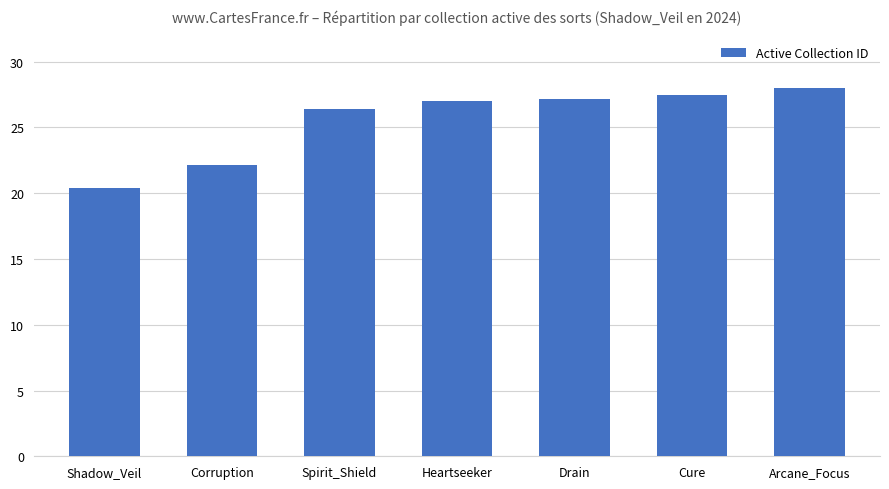

What value does the data have at Corruption?

22.1